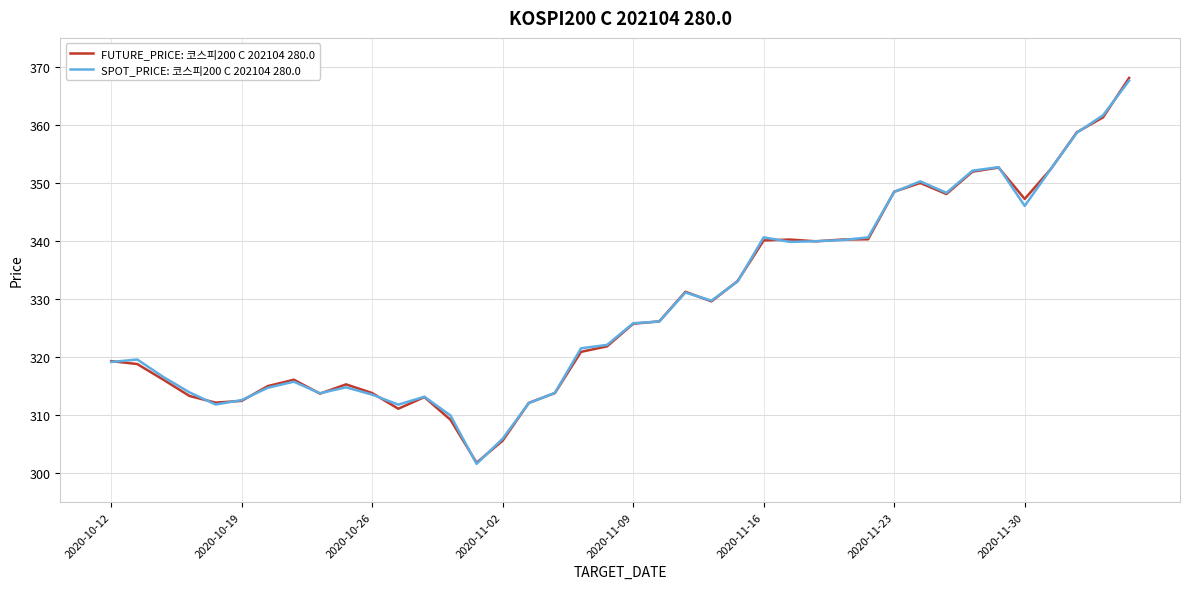

What is the average value of the FUTURE_PRICE: 코스피200 C 202104 280.0 series?

329.0